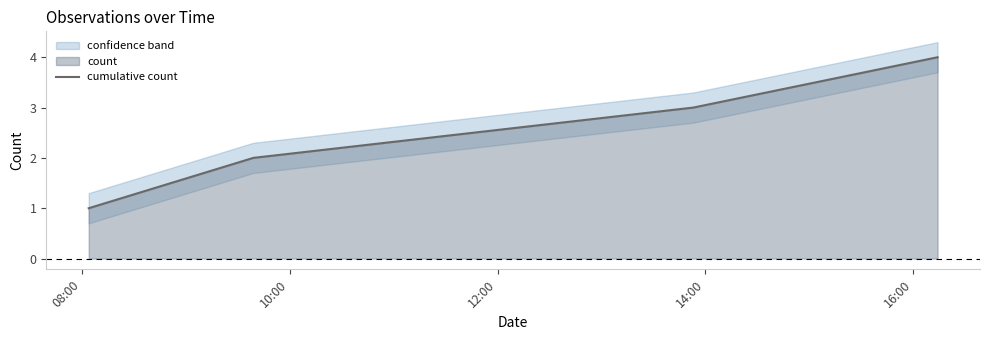

What is the sum of all values?

10